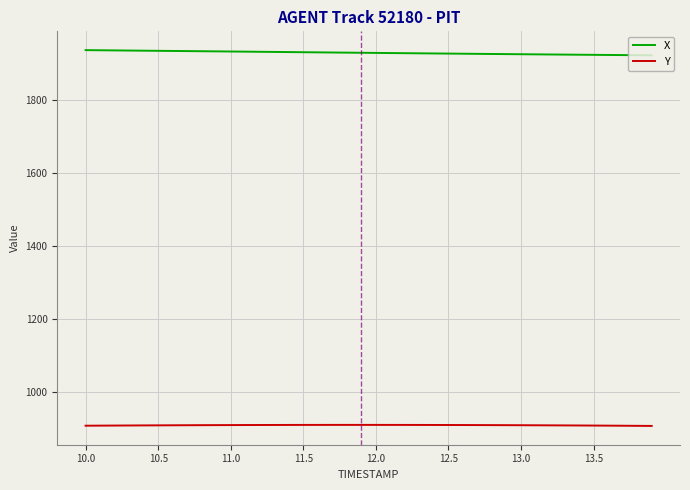

What is the smallest value displayed?

906.2